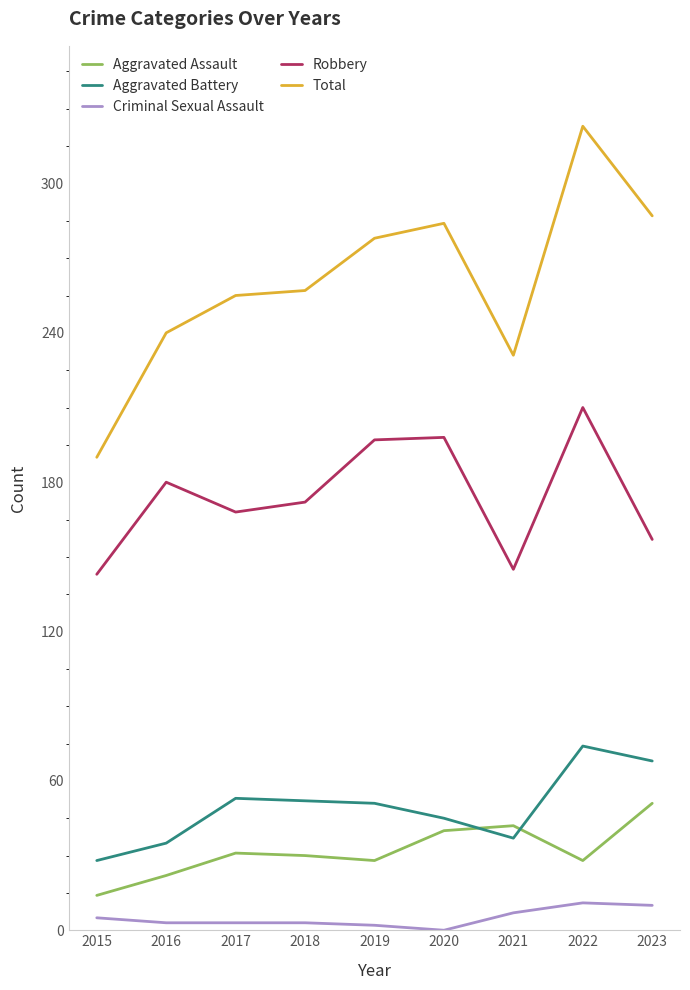

True or false: Aggravated Assault has a value of 9 at 2021.

False